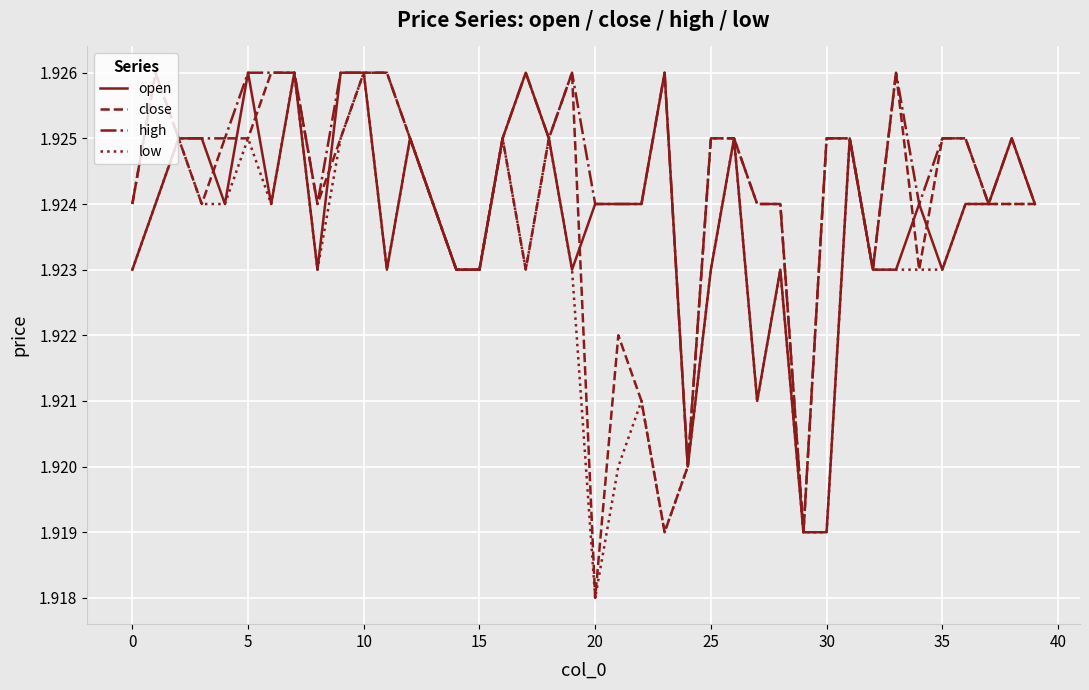

Which series has the largest total across all categories?

high